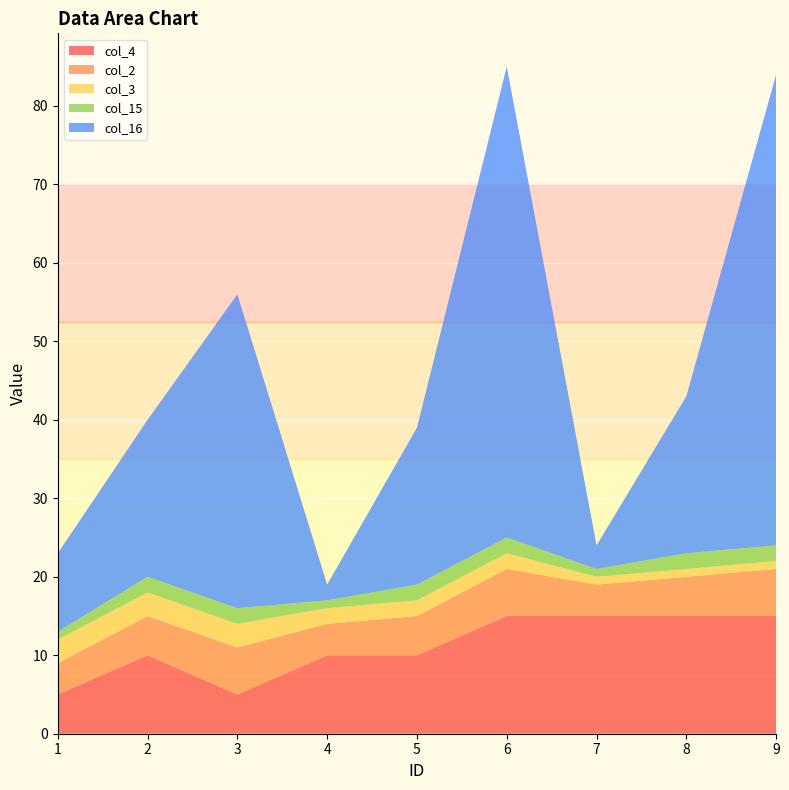

Reading left to right, list all the values displayed in this chart.

col_4: 1=5	2=10	3=5	4=10	5=10	6=15	7=15	8=15	9=15
col_2: 1=4	2=5	3=6	4=4	5=5	6=6	7=4	8=5	9=6
col_3: 1=3	2=3	3=3	4=2	5=2	6=2	7=1	8=1	9=1
col_15: 1=1	2=2	3=2	4=1	5=2	6=2	7=1	8=2	9=2
col_16: 1=10	2=20	3=40	4=2	5=20	6=60	7=3	8=20	9=60